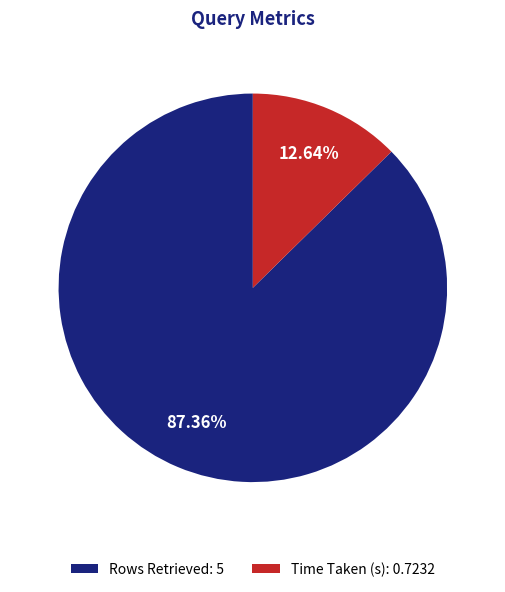

To the nearest percent, what is the difference between the largest and smallest slice percentages?

75%